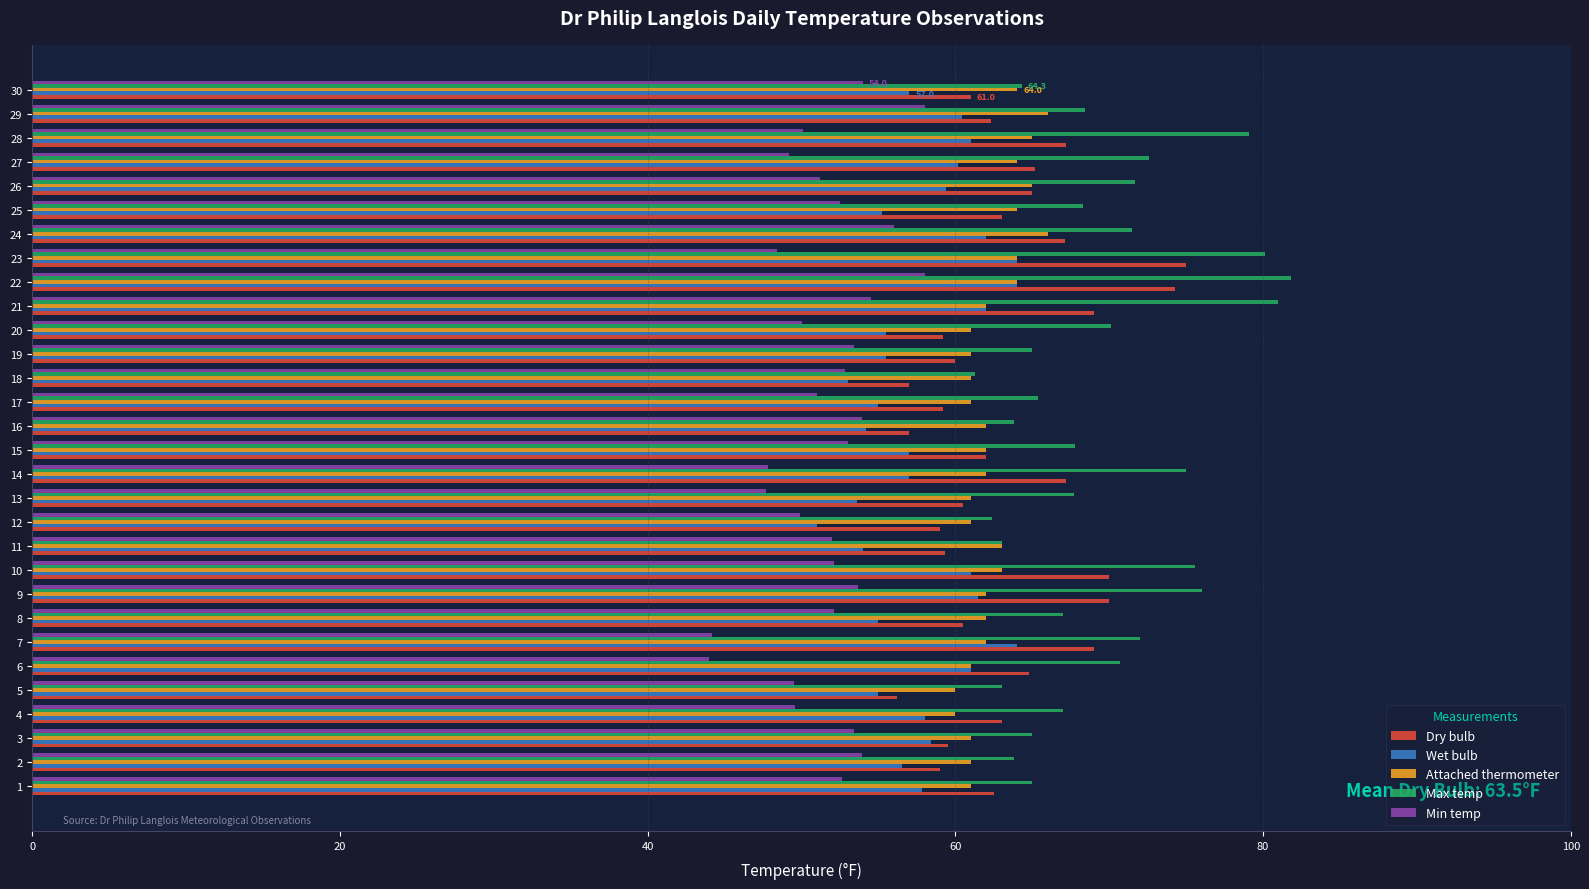

The Dry bulb series shows 123.9 at 22. True or false?

False